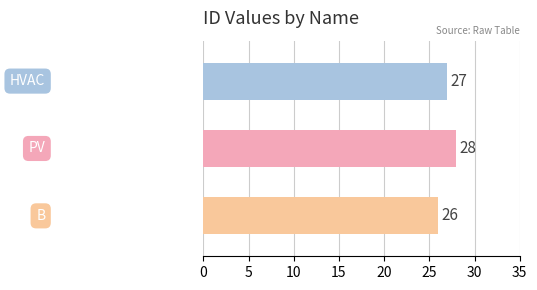

What is the average value?

27